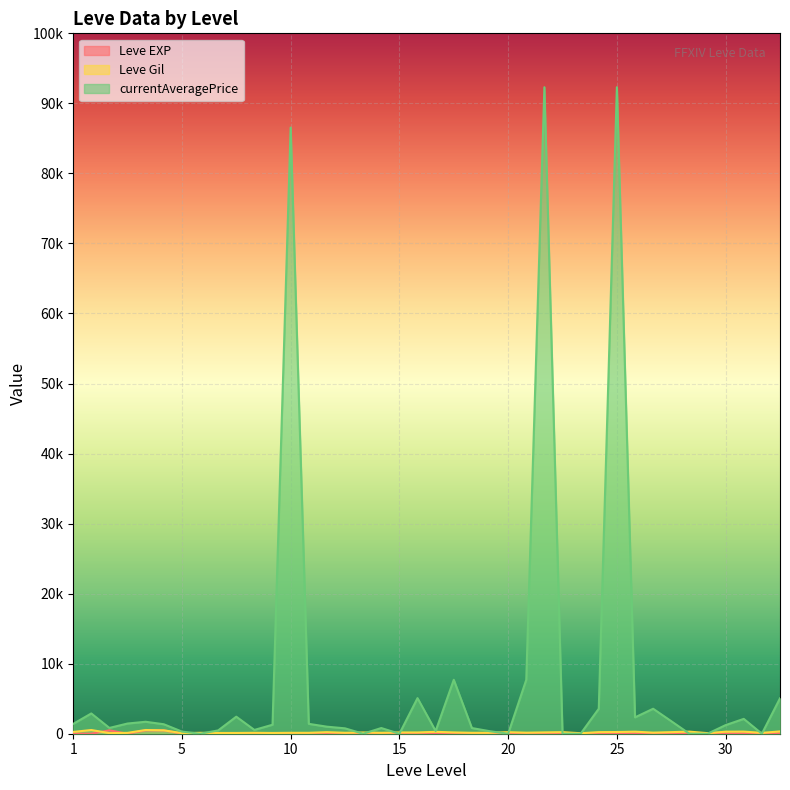

True or false: Leve EXP has more than 2 interior local peaks.

True